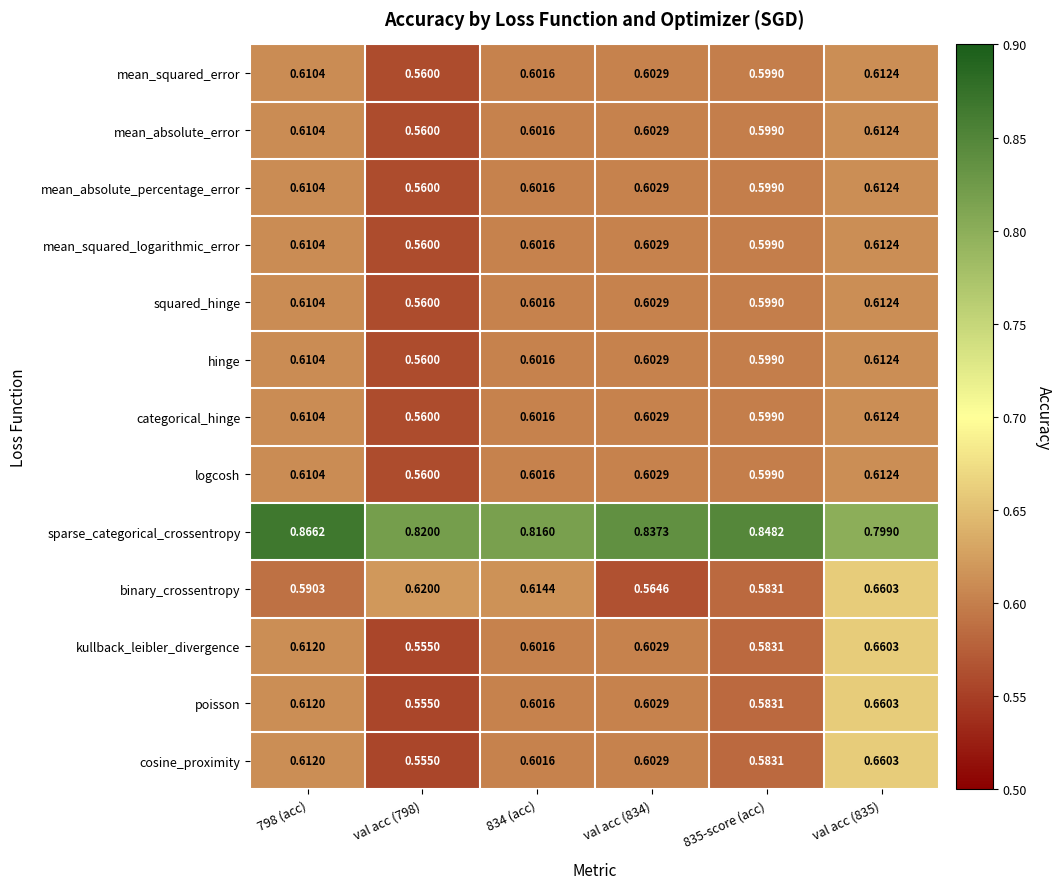

Is the value of squared_hinge at val acc (834) greater than the value of binary_crossentropy at val acc (835)?

No